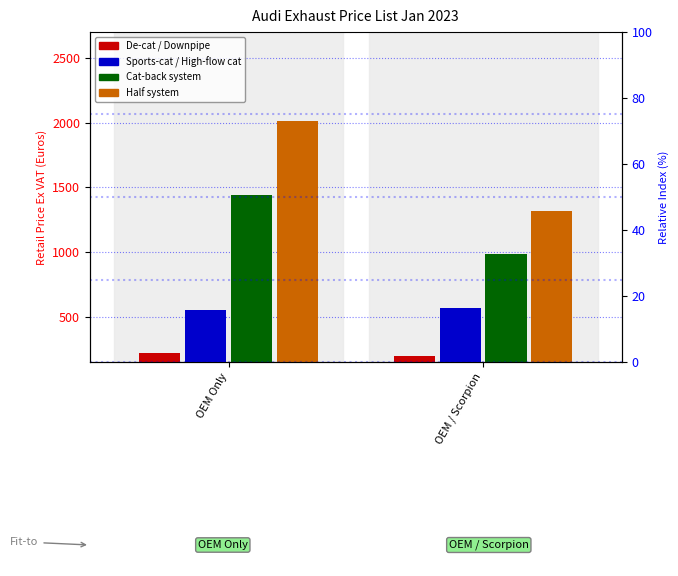

Where is Cat-back system nearest to the value 1211?

OEM / Scorpion